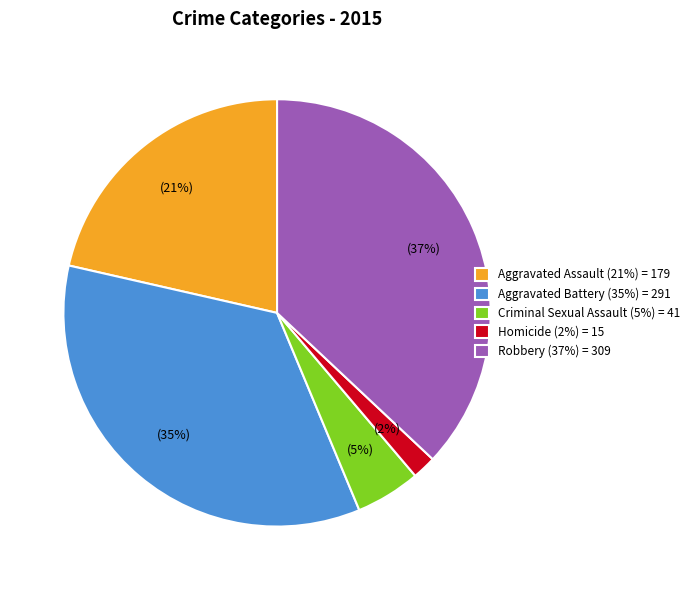

To the nearest percent, what is the difference between the Aggravated Battery and Homicide slice percentages?

33%